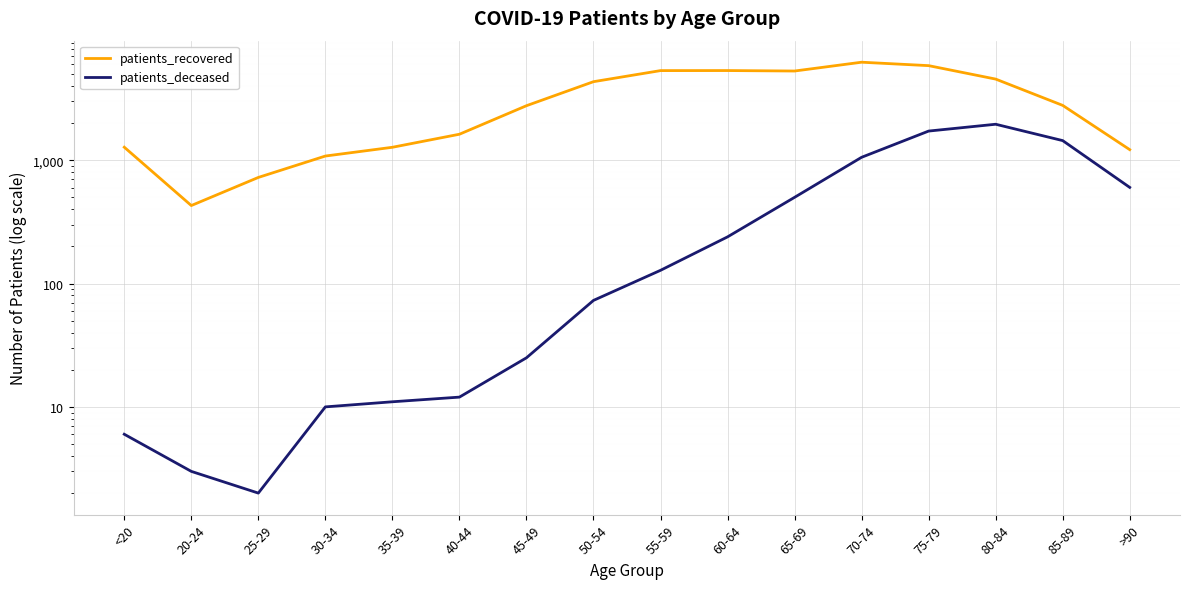

True or false: patients_deceased and patients_recovered cross at least once.

False